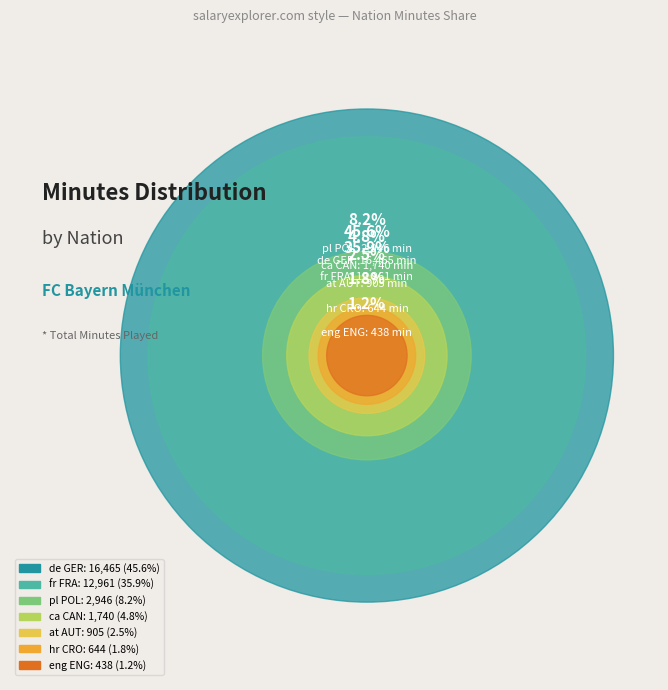

Is there any slice that represents more than half of the pie?

No